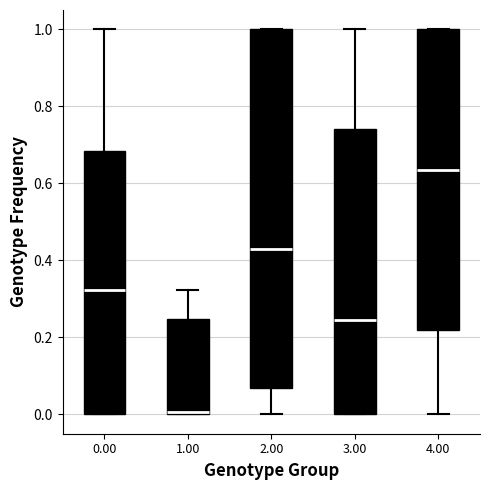

Reading left to right, read every box against the y-axis: the position of its median line, the range the box covers, and the ends of its whiskers. The values are not printed on the chart, so give them approximately, as read against the axis.

0.00: median 0.32, box 0.00 to 0.68, whiskers 0.00 to 1.00
1.00: median 0.00, box 0.00 to 0.24, whiskers 0.00 to 0.32
2.00: median 0.42, box 0.06 to 1.00, whiskers 0.00 to 1.00
3.00: median 0.24, box 0.00 to 0.74, whiskers 0.00 to 1.00
4.00: median 0.64, box 0.22 to 1.00, whiskers 0.00 to 1.00